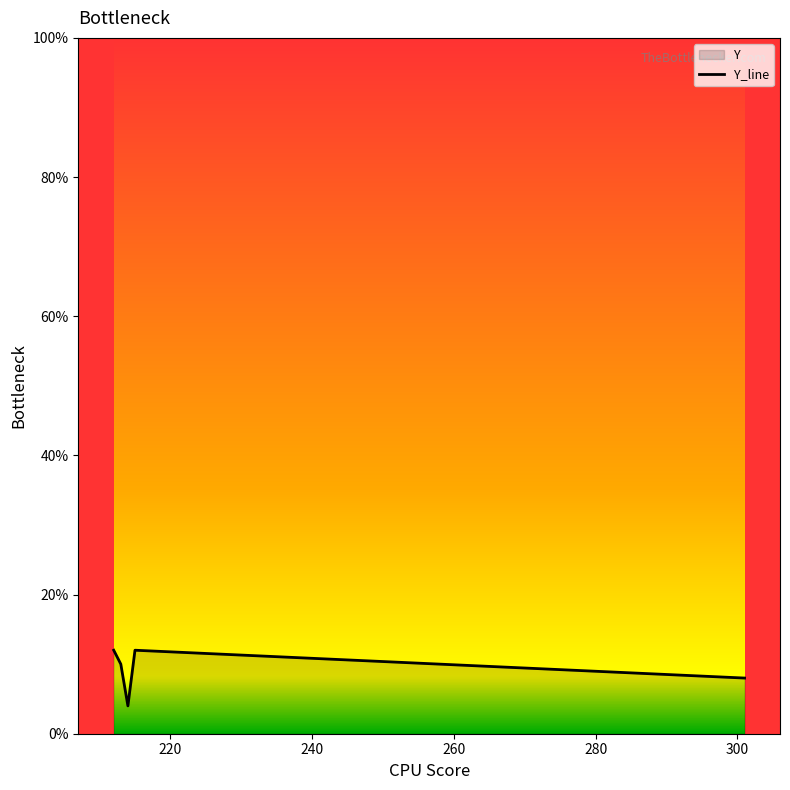

True or false: the data has more than 0 interior local peaks.

True